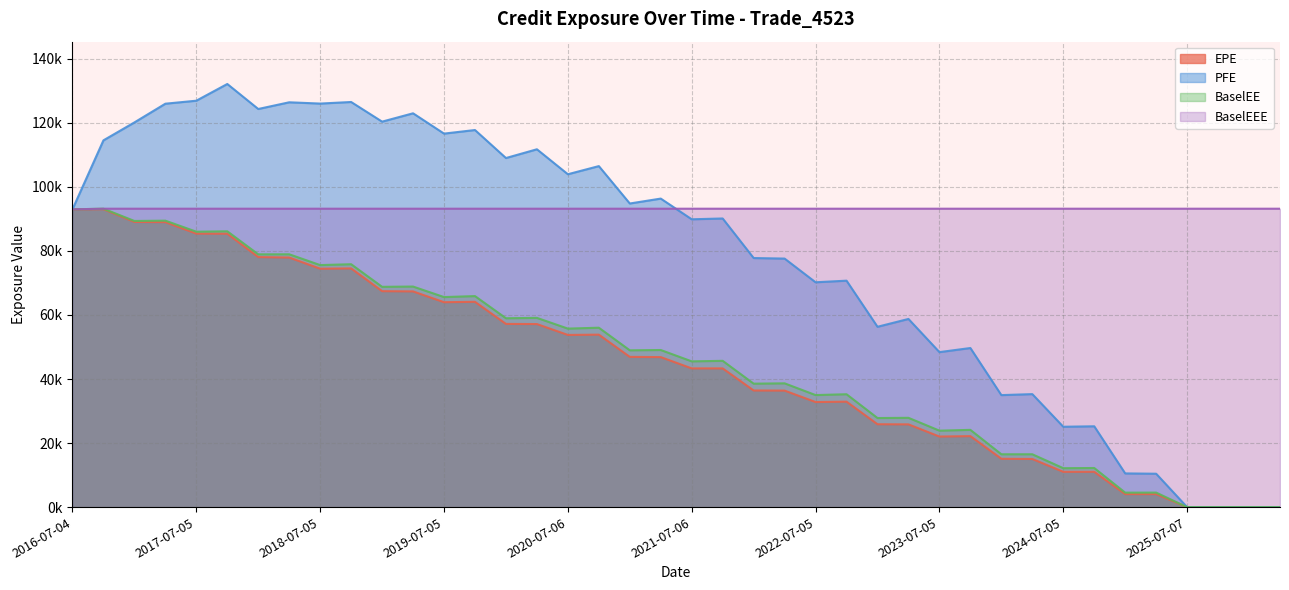

What are all the series names shown in the legend?

EPE, PFE, BaselEE, BaselEEE